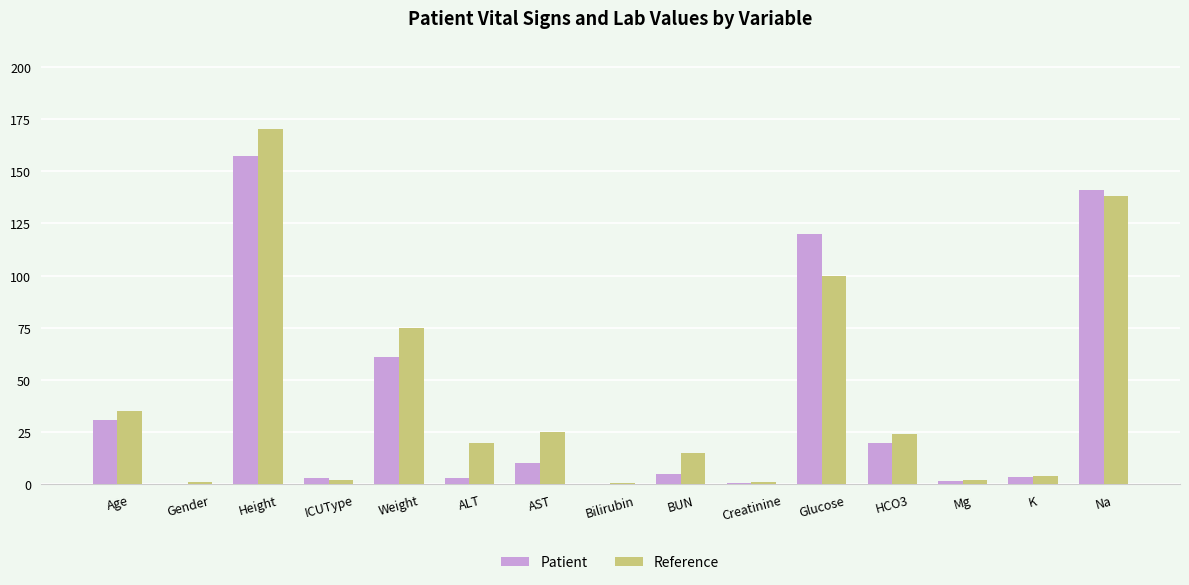

What is the spread (max minus min) of values at Mg?

0.6